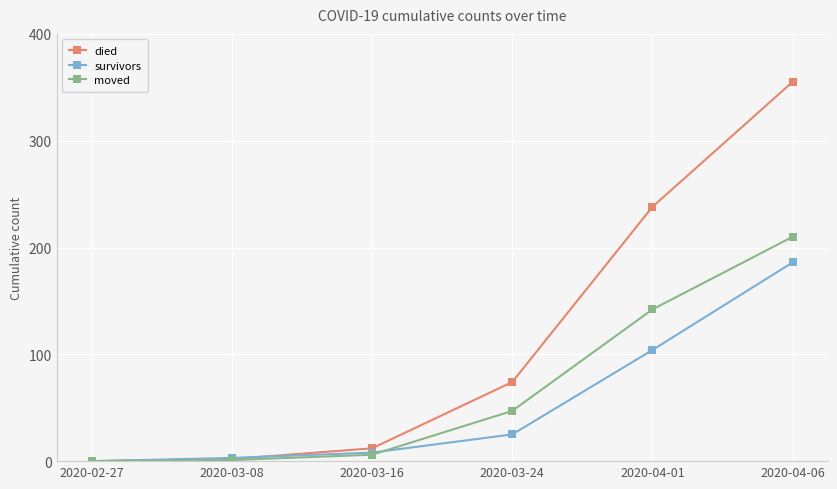

How many distinct data groups are displayed?

3